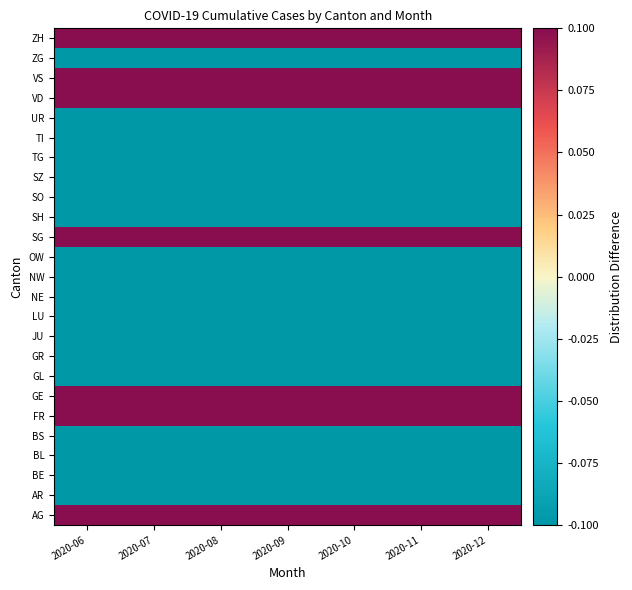

Which series has the largest total across all categories?

AG